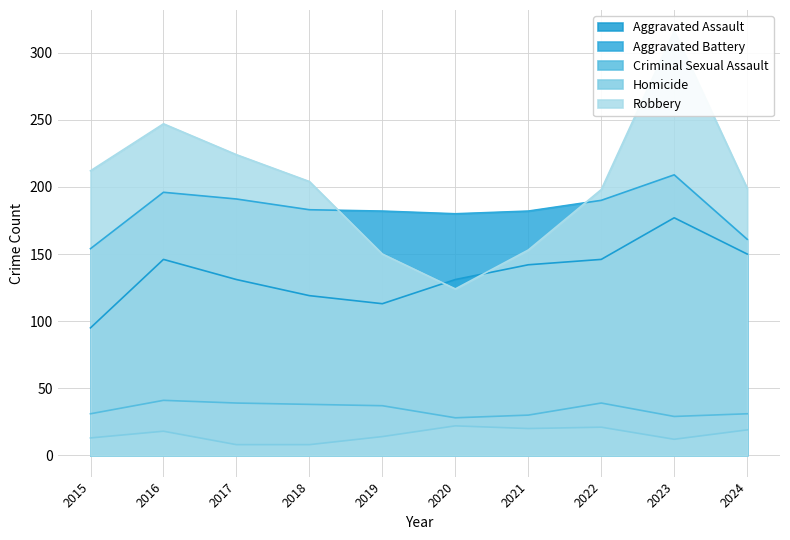

How many lines are shown in the chart?

5